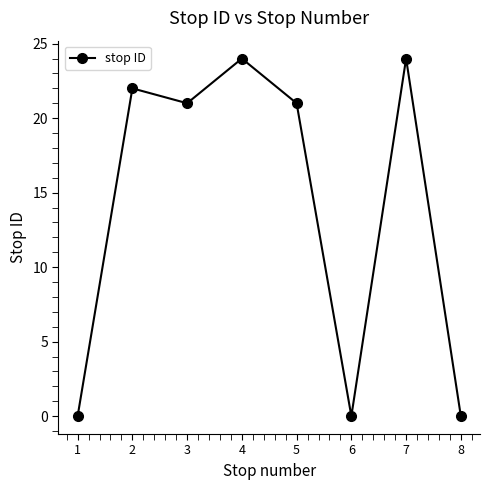

At which category does the data reach its first local valley?

3